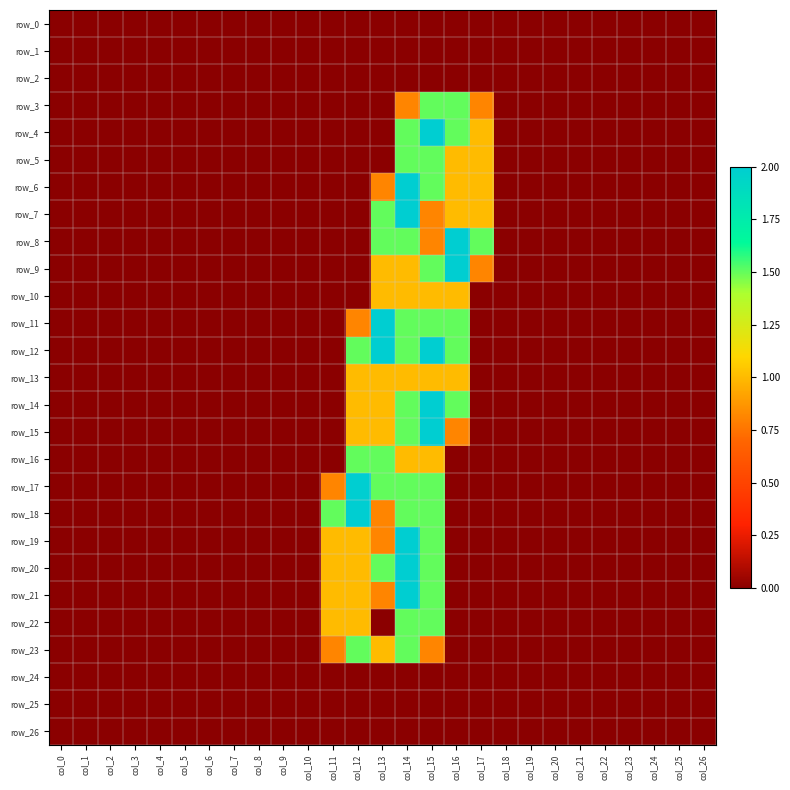

Count the number of data series in this chart.

27